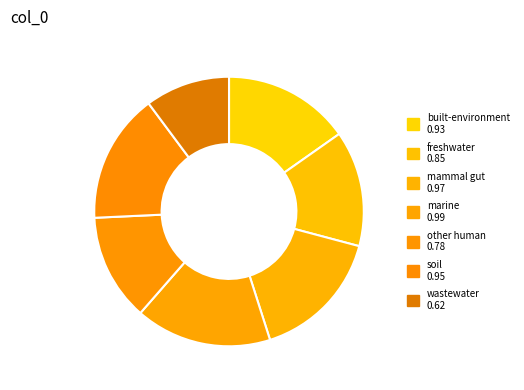

Do built-environment and mammal gut together represent more than half of the pie?

No